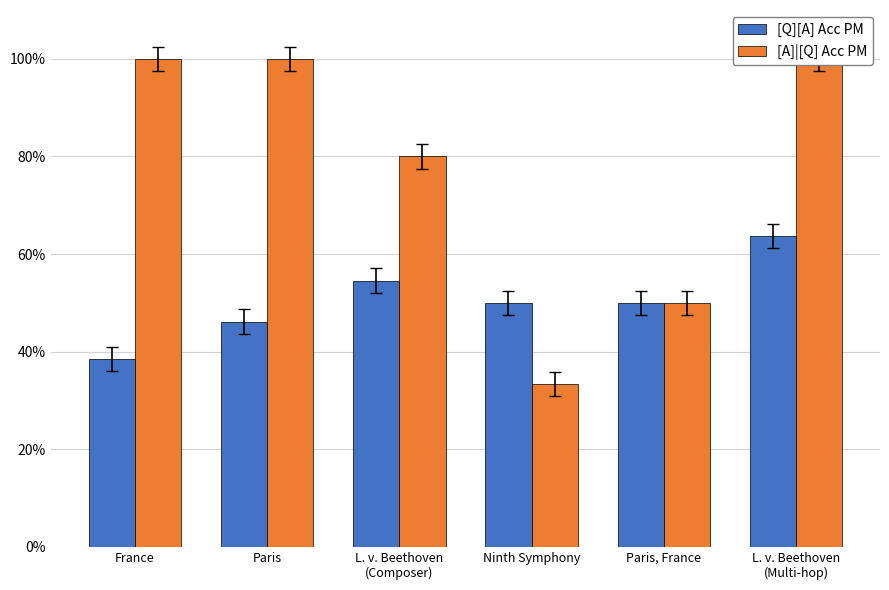

Rank the series by their average value, from highest to lowest.

[A]|[Q] Acc PM, [Q][A] Acc PM